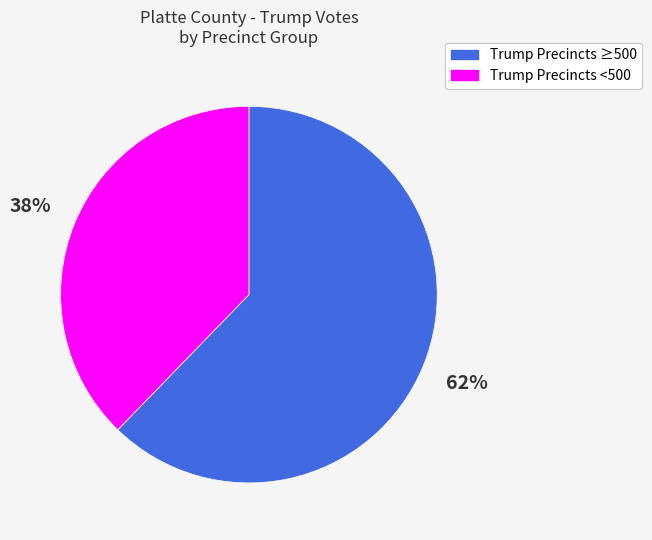

Which category has the smallest portion of the pie?

Trump Precincts <500